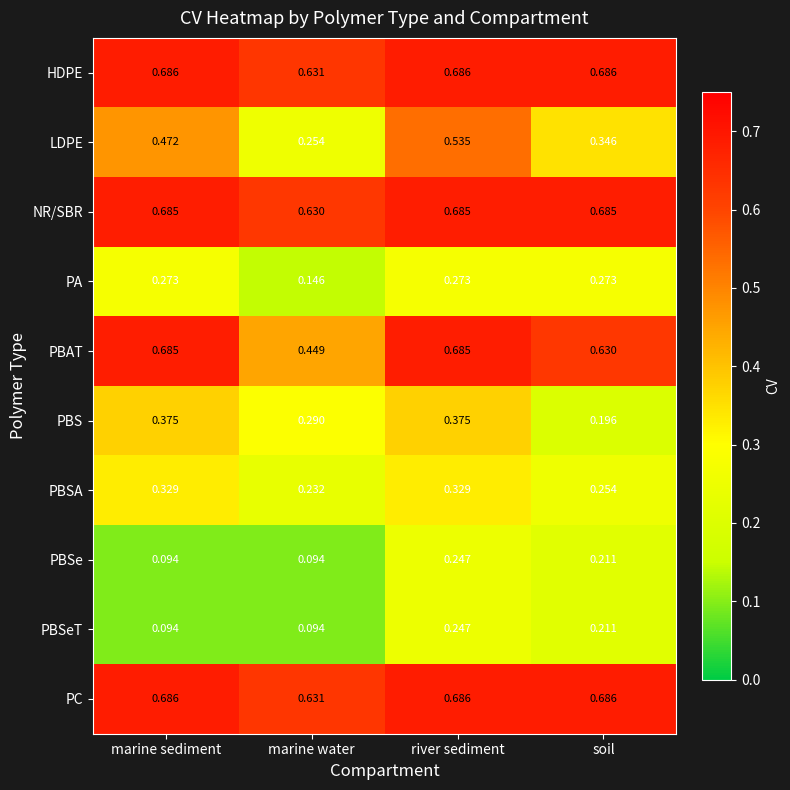

Which series has the largest range (max minus min)?

LDPE